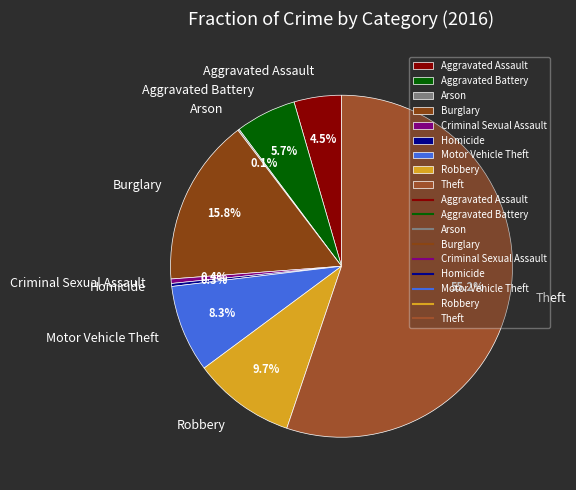

Is there a majority slice in this chart?

Yes